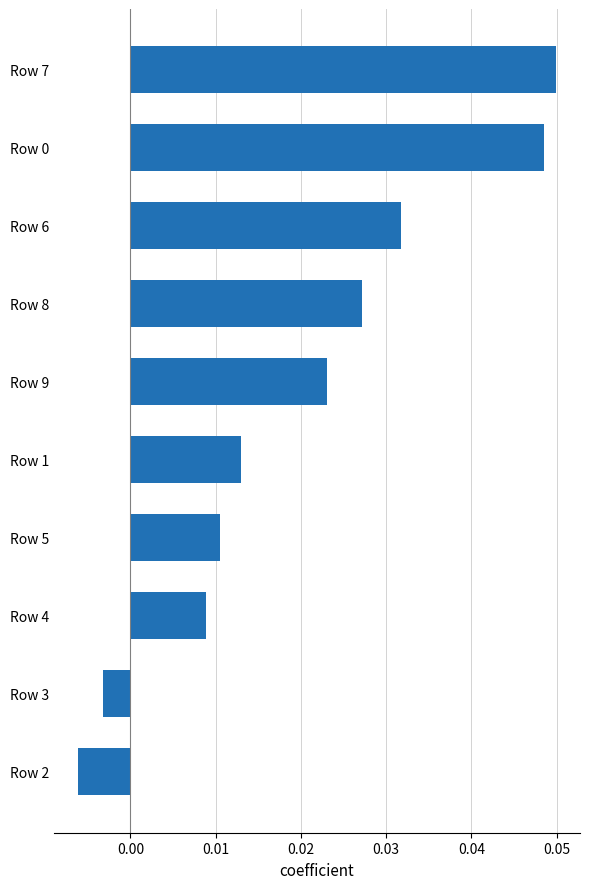

How many values are below 0?

2